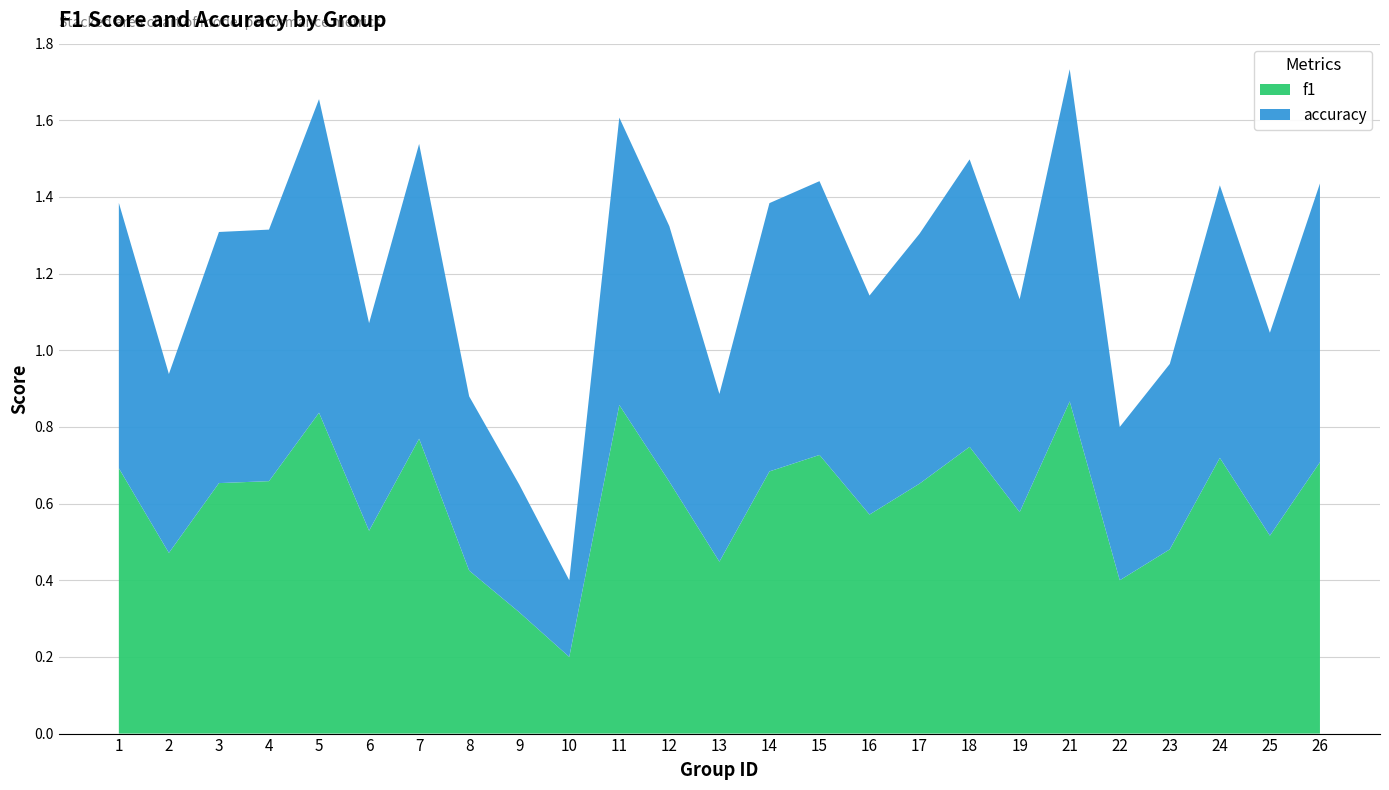

Reading right to left, extract all data points from this chart.

f1: 26=0.7	25=0.5	24=0.7	23=0.5	22=0.4	21=0.9	19=0.6	18=0.7	17=0.7	16=0.6	15=0.7	14=0.7	13=0.4	12=0.7	11=0.9	10=0.2	9=0.3	8=0.4	7=0.8	6=0.5	5=0.8	4=0.7	3=0.7	2=0.5	1=0.7
accuracy: 26=0.7	25=0.5	24=0.7	23=0.5	22=0.4	21=0.9	19=0.6	18=0.8	17=0.7	16=0.6	15=0.7	14=0.7	13=0.4	12=0.7	11=0.8	10=0.2	9=0.3	8=0.5	7=0.8	6=0.5	5=0.8	4=0.7	3=0.7	2=0.5	1=0.7